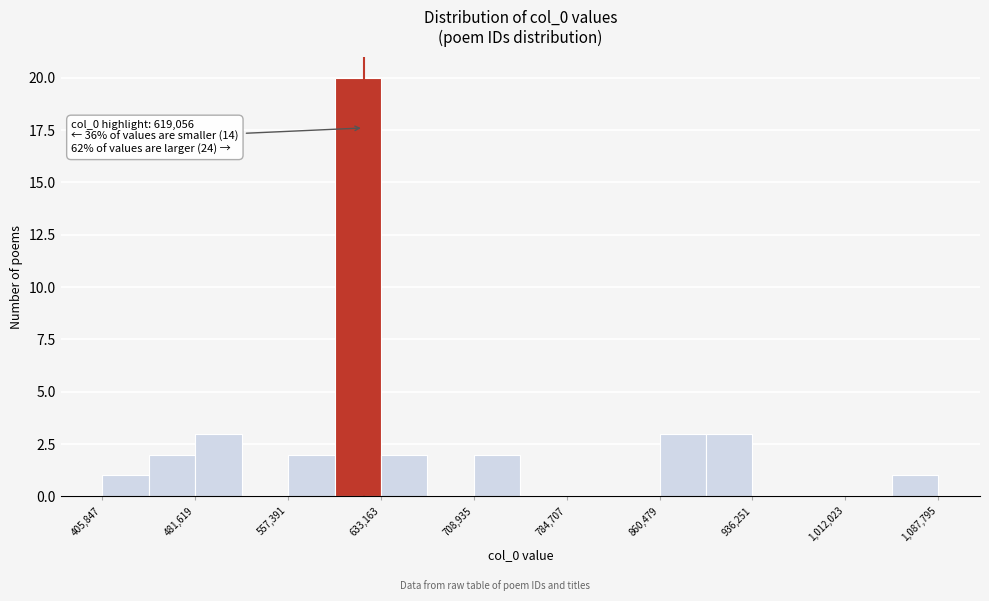

Around what value on the x-axis is the tallest bar? Give the approximate position of its centre, as read against the axis.

610000